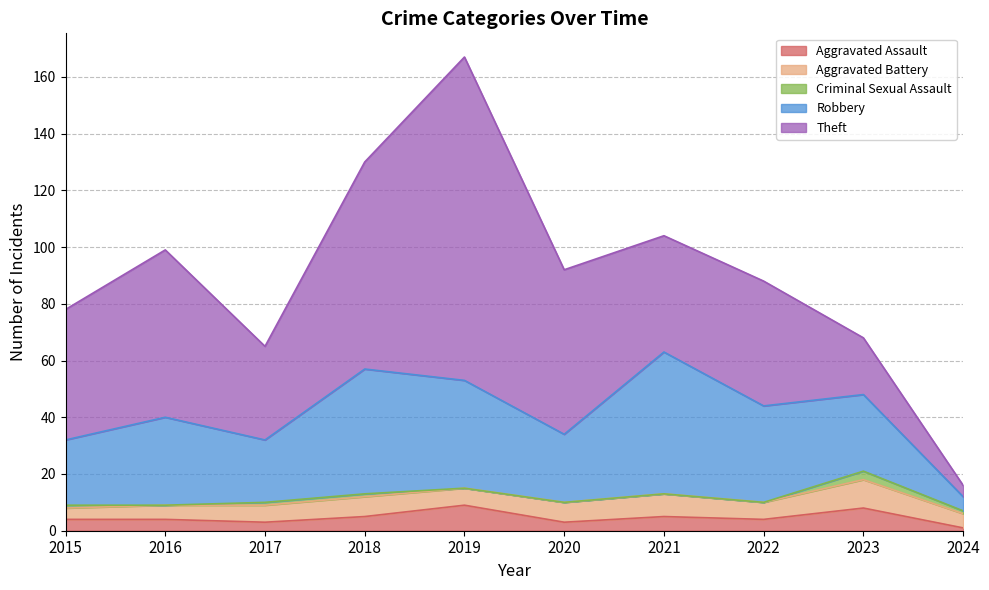

List the series in order of their peak value, highest first.

Theft, Robbery, Aggravated Battery, Aggravated Assault, Criminal Sexual Assault